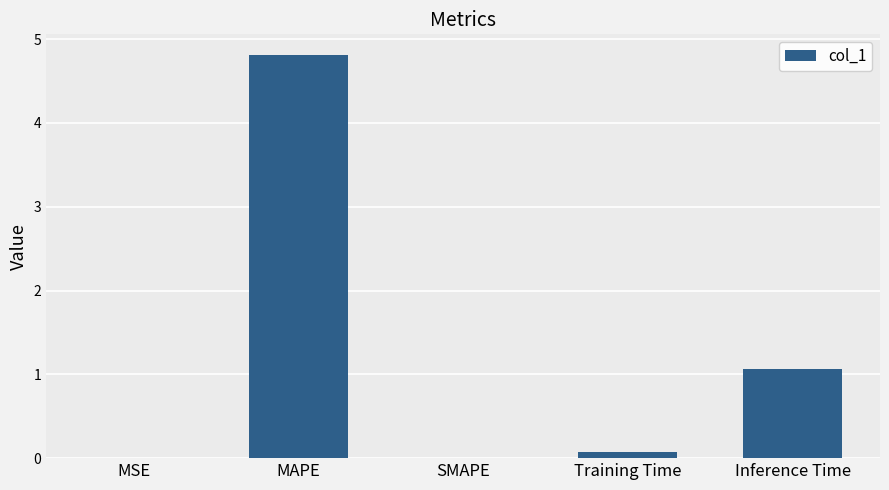

What is the sum of all values?

5.9